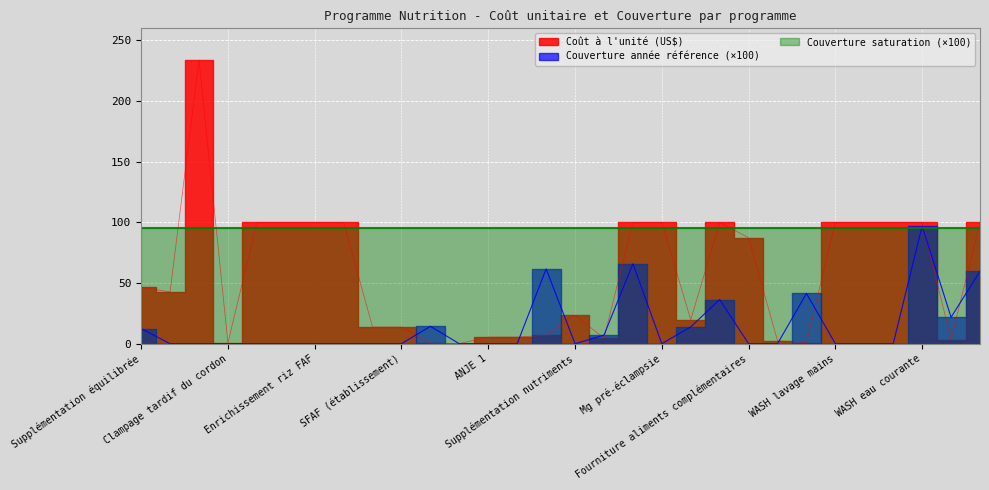

True or false: Coût à l'unité (US$) and Couverture année référence intersect in this chart.

True